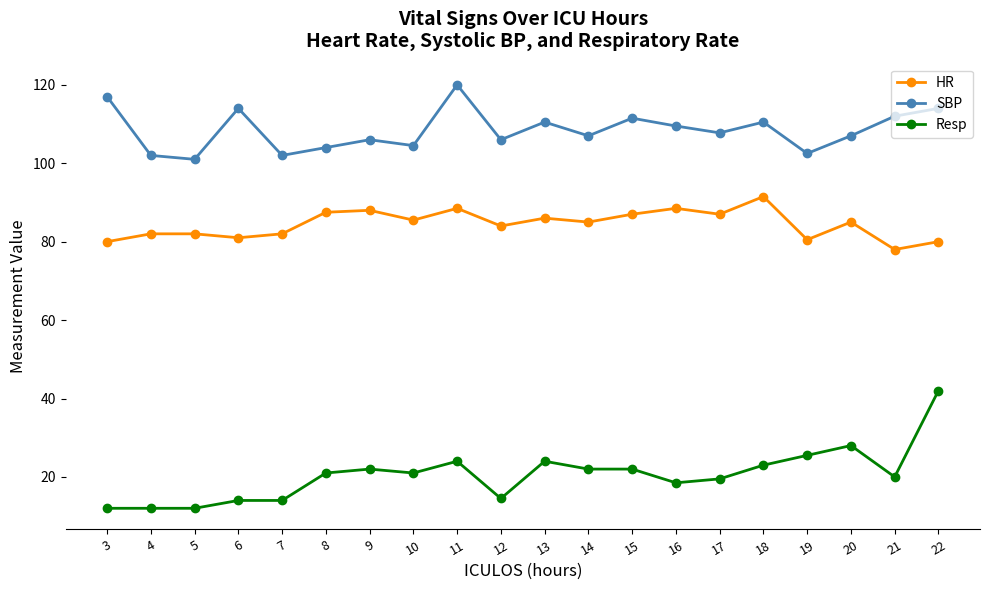

What is the difference between the maximum and minimum values in the HR series?

13.5